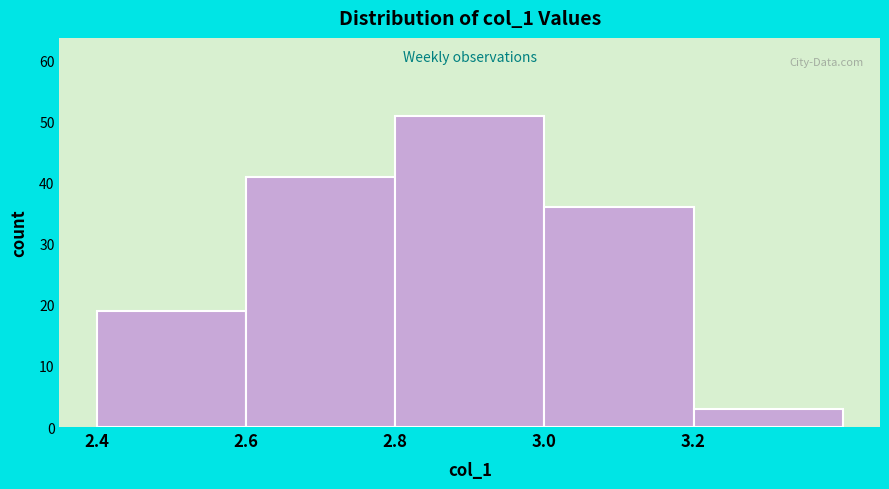

Reading left to right, list every bar in this chart as the range it spans on the x-axis followed by its height. The values are not printed on the chart, so give them approximately, as read against the axis.

2.4 to 2.6: 19
2.6 to 2.8: 41
2.8 to 3.0: 51
3.0 to 3.2: 36
3.2 to 3.4: 3